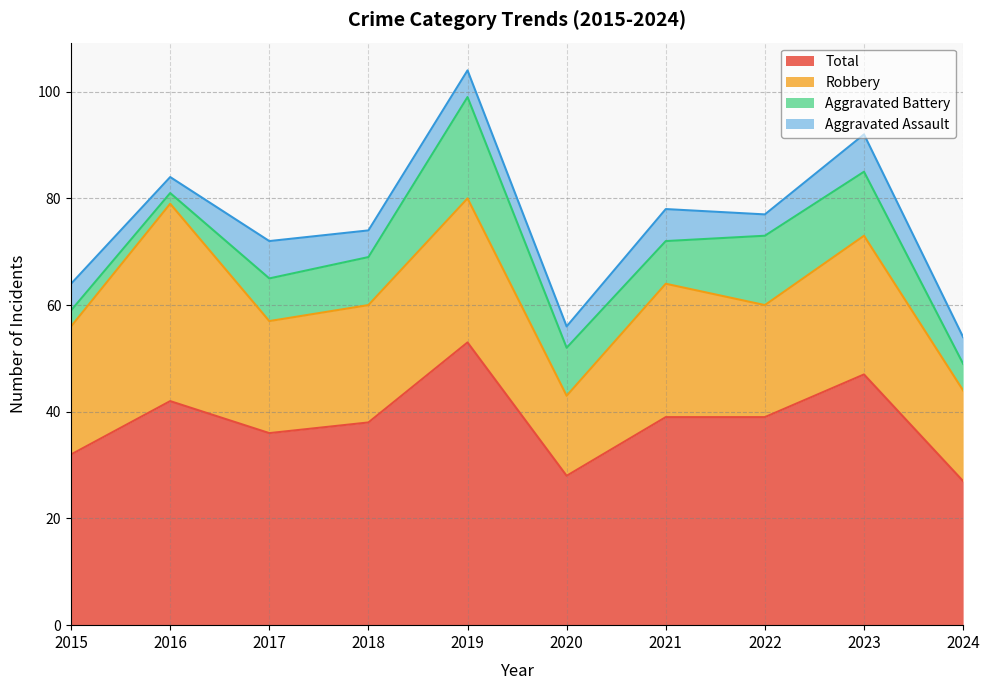

Between 2019 and 2021, which series saw the biggest shift?

Total